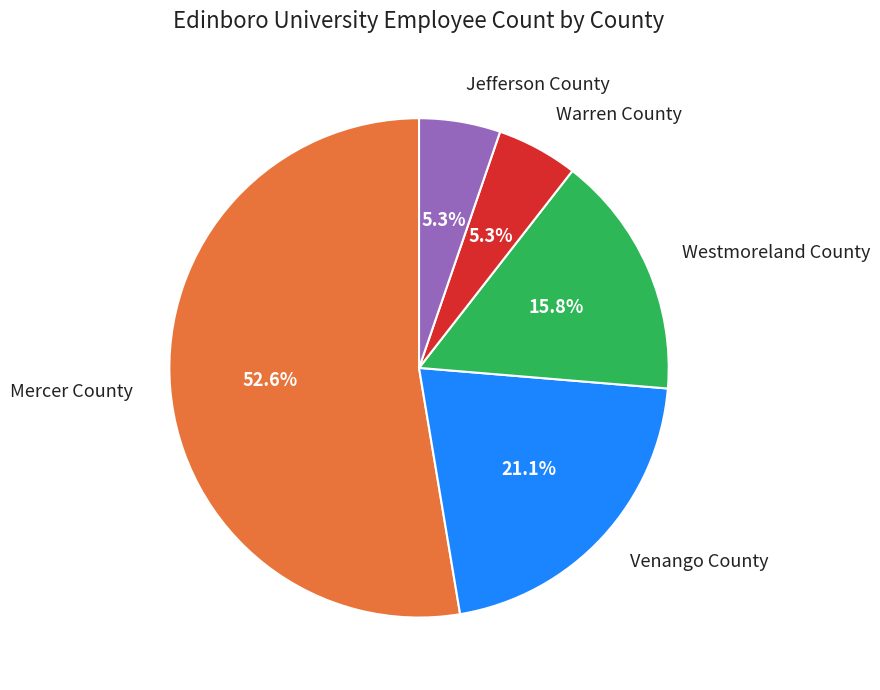

Does any single category account for the majority?

Yes